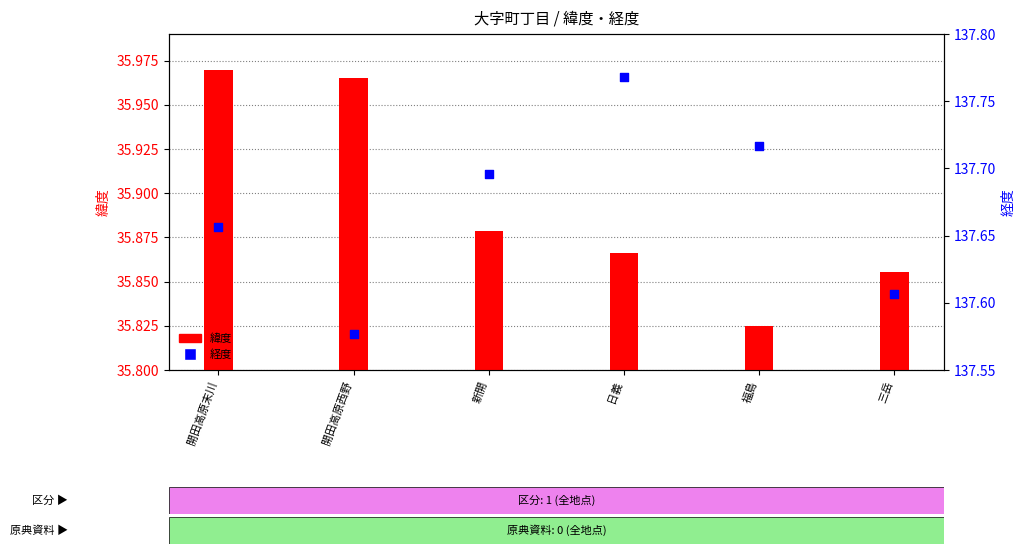

Which series reaches the maximum Y coordinate?

経度